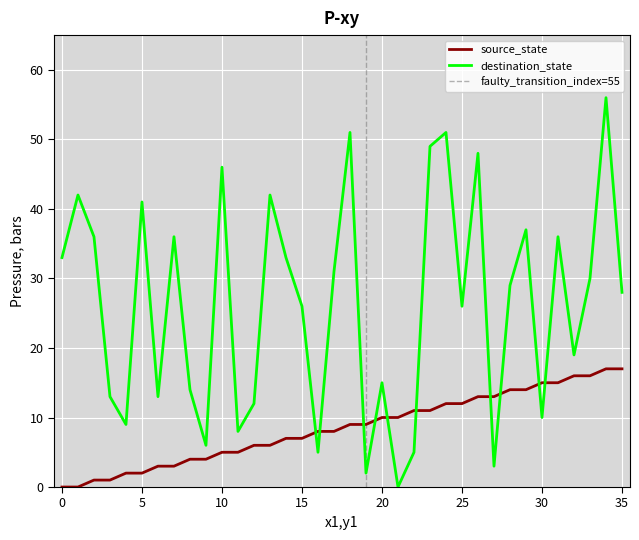

How many data points does each series have?

36